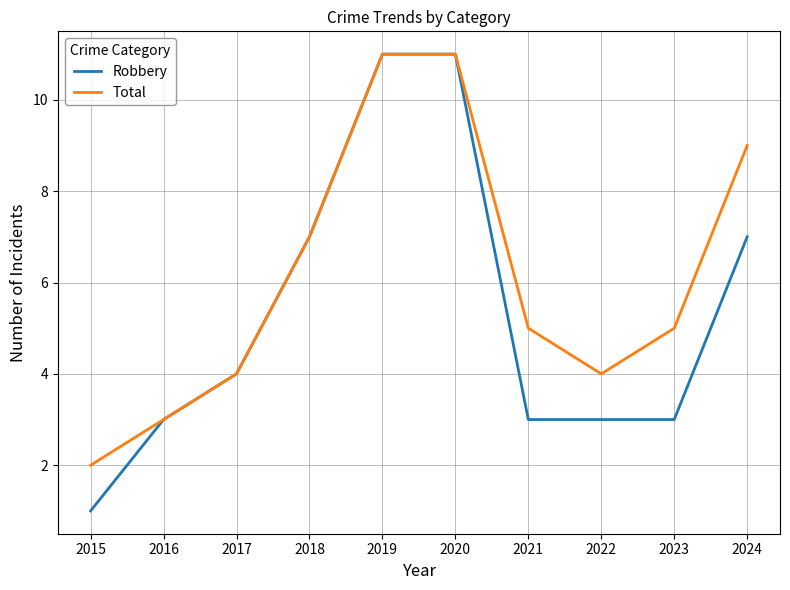

Which series changed the most between 2016 and 2024?

Total